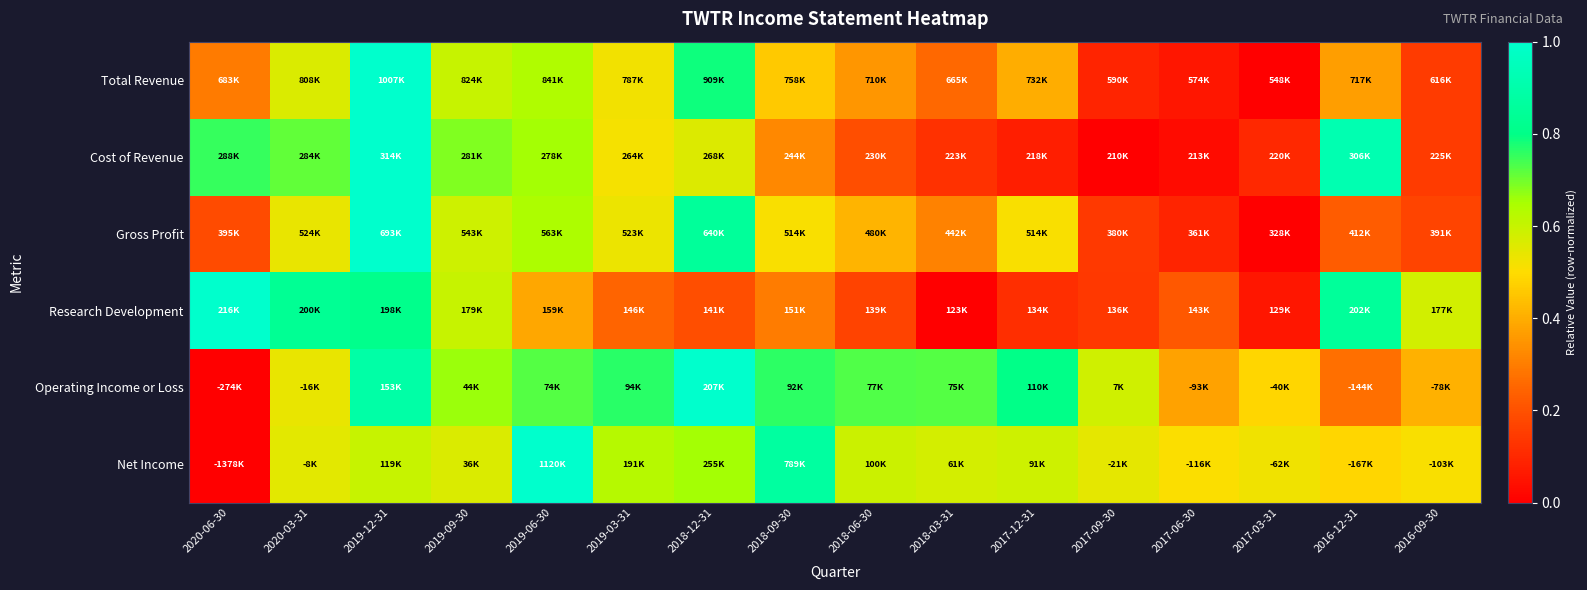

How many data points does each series have?

16